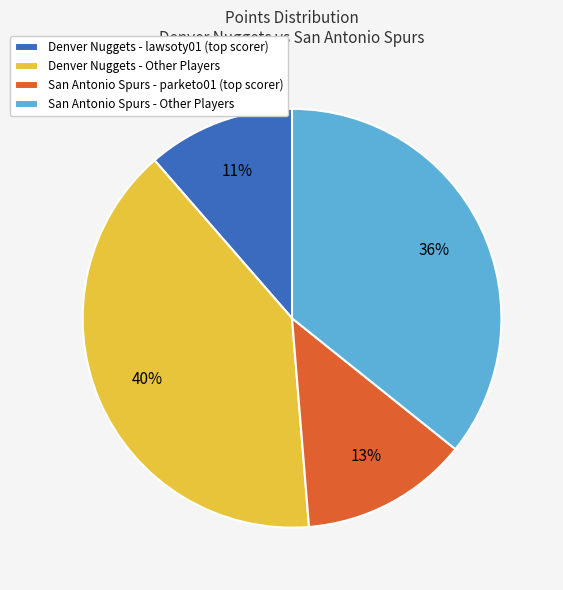

To the nearest percent, what percentage of the pie is San Antonio Spurs - Other Players?

36%